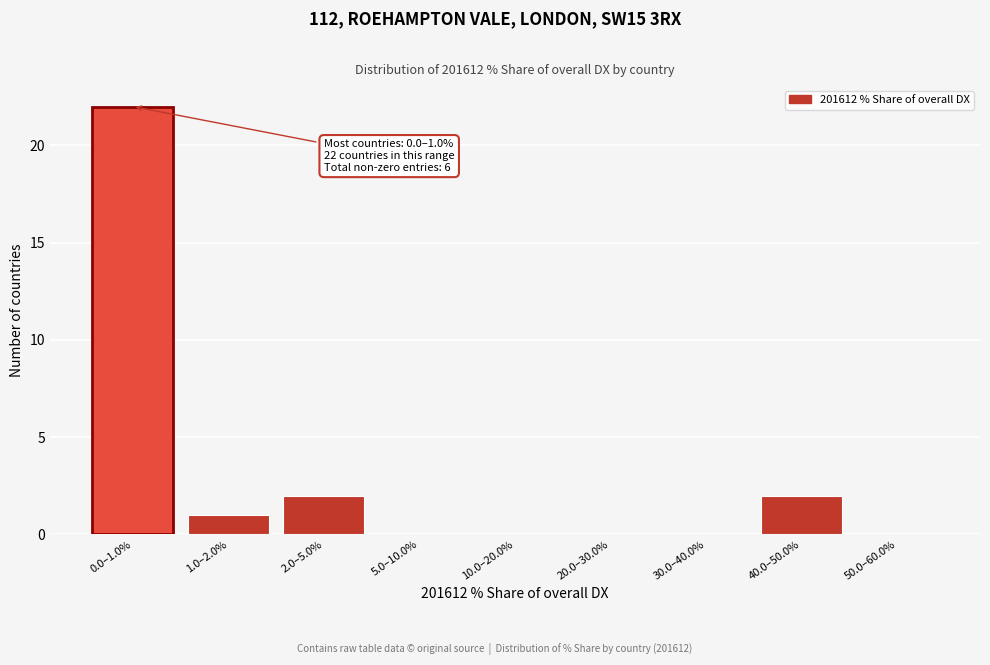

What is the greatest value displayed?

22